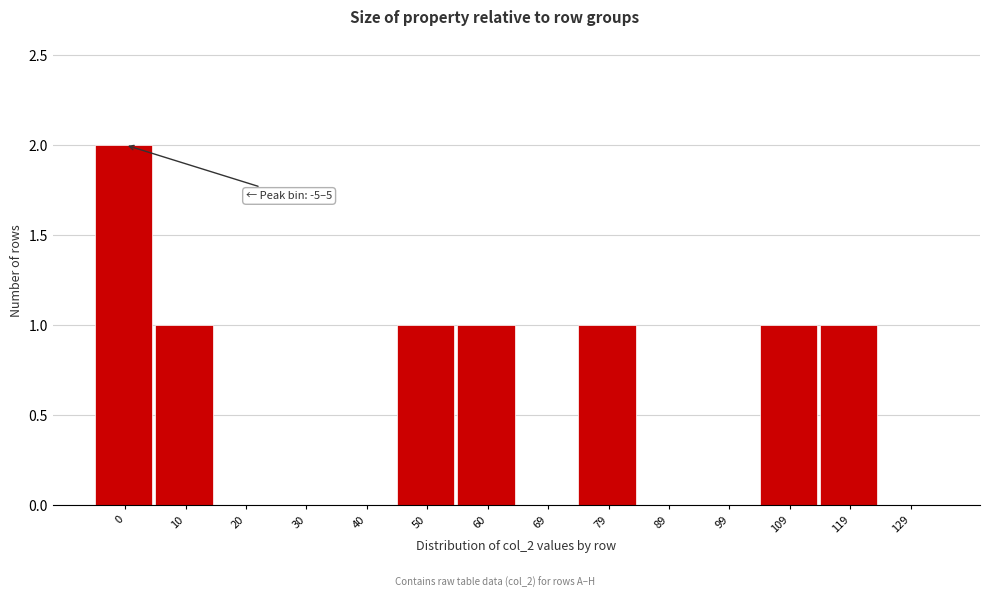

Over which range of the x-axis is the bar tallest?

-5 to 5